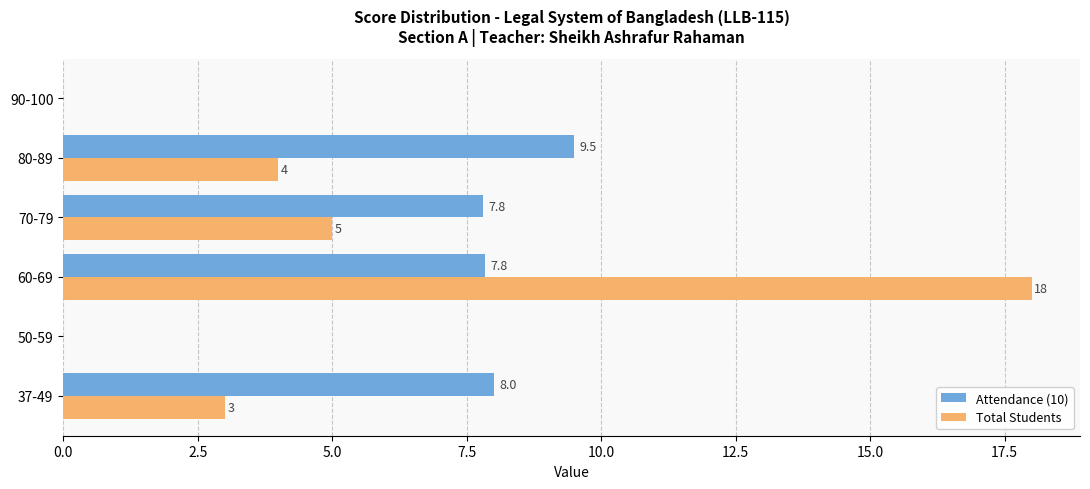

What is the sum of the Total Students values at 80-89 and 60-69?

22.0